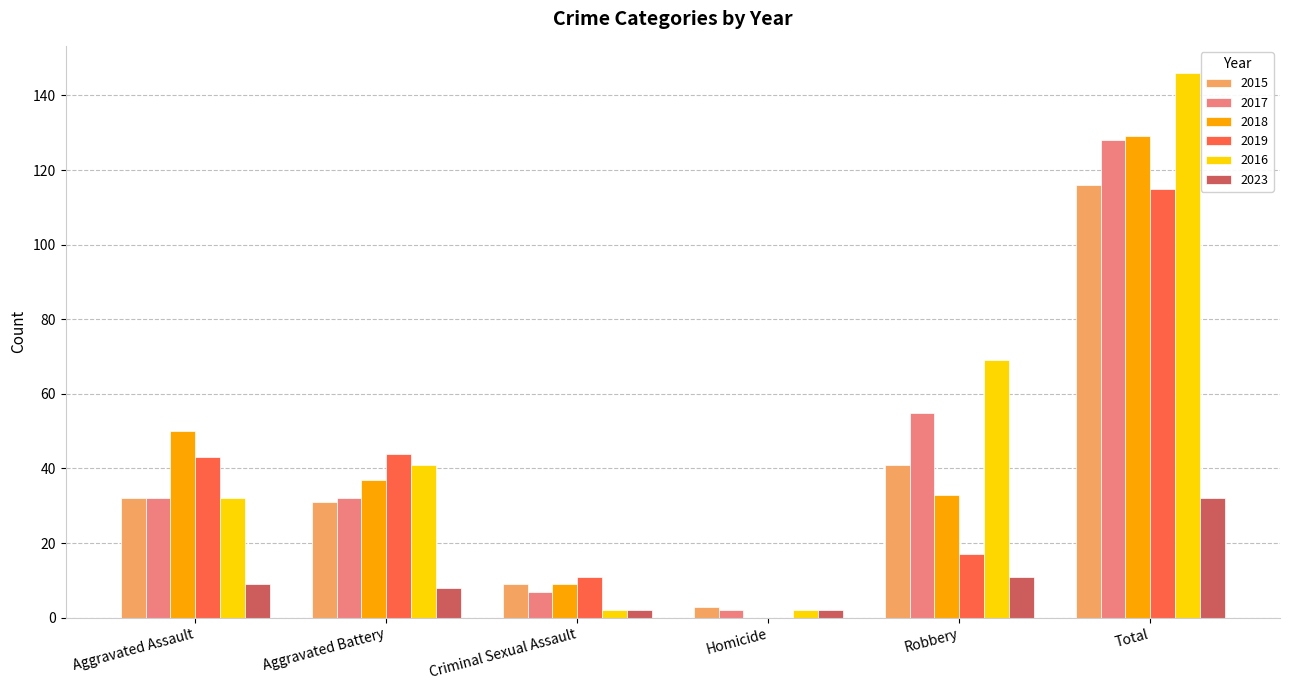

True or false: 2019 has a value of 0 at Homicide.

True